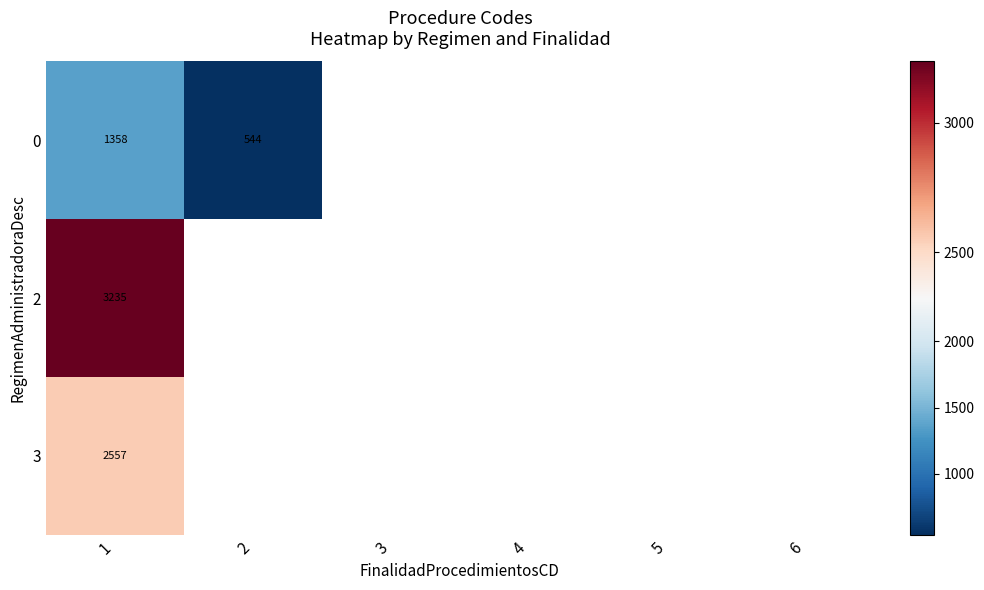

The 3 series shows 2557.0 at 1. True or false?

True